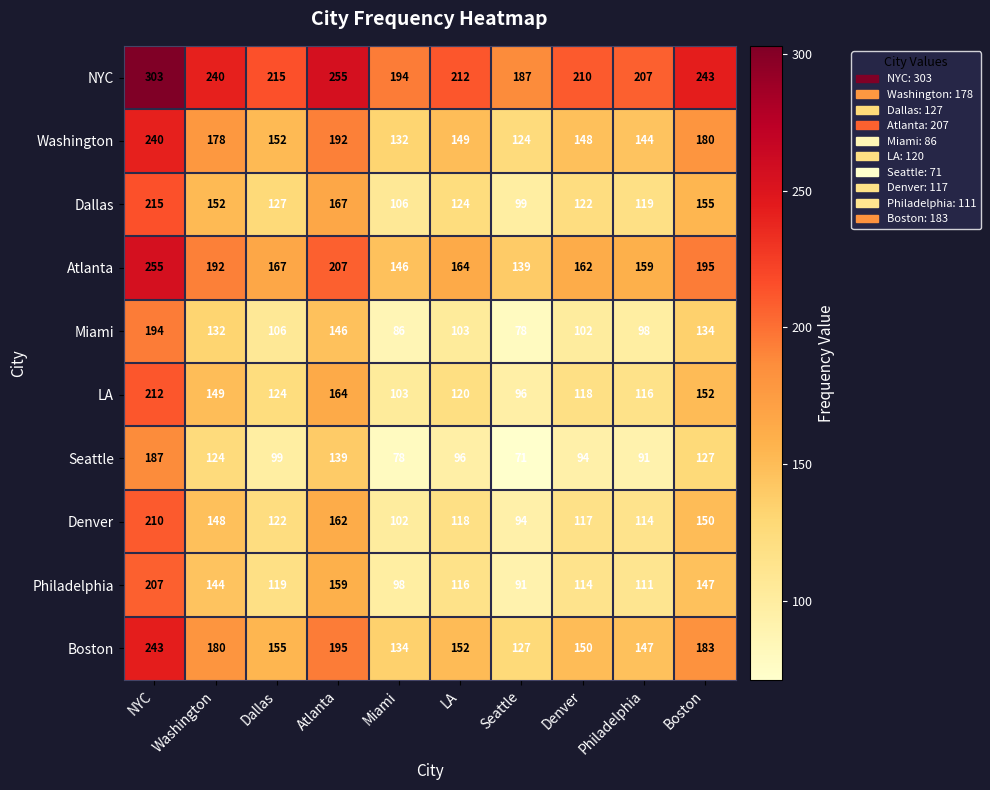

At which label does Denver reach its minimum?

Seattle